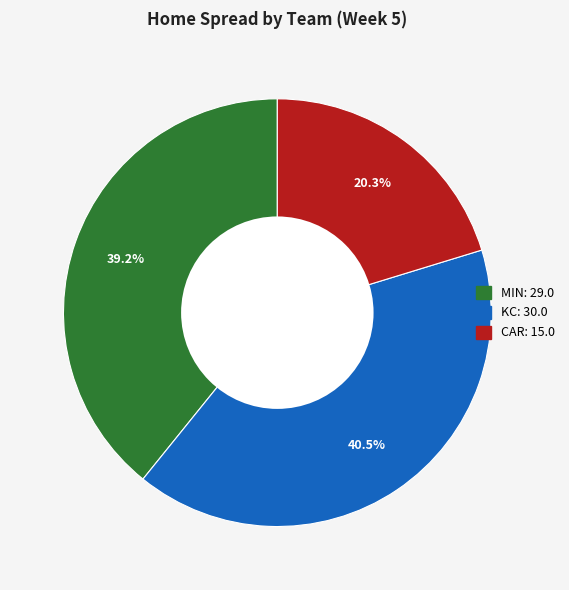

Rank the categories by value from lowest to highest.

CAR, MIN, KC